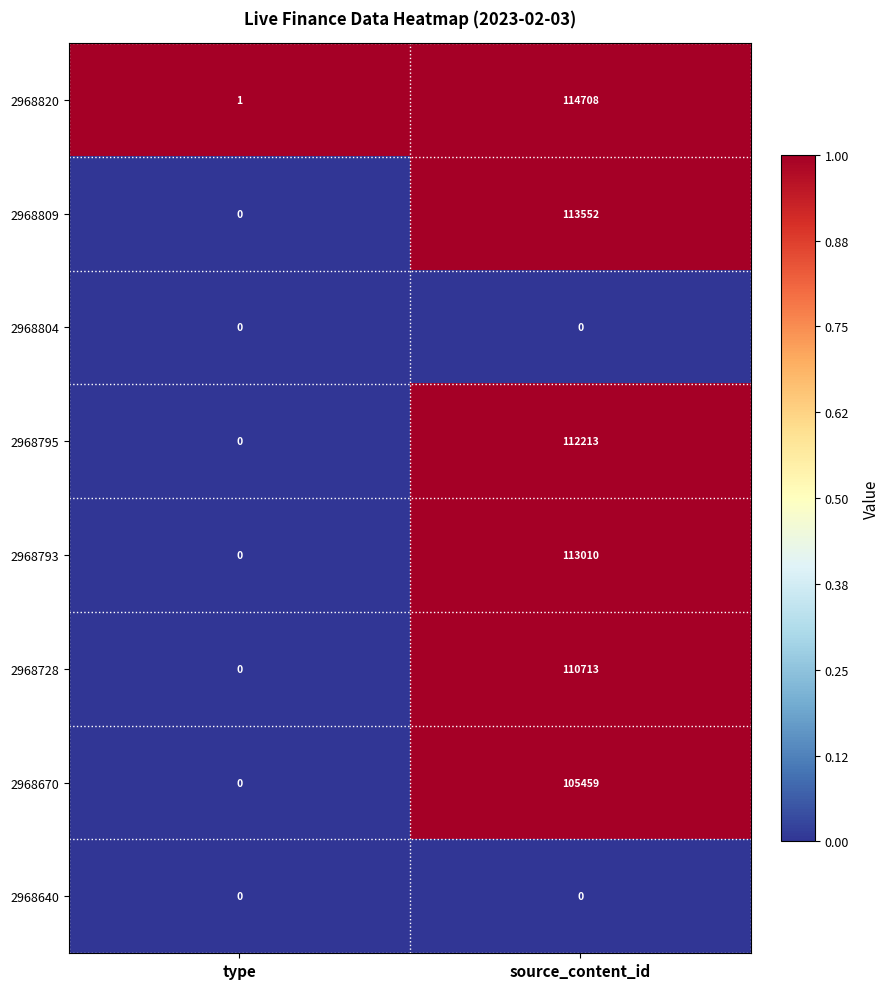

Reading right to left, extract all data points from this chart.

2968820: source_content_id=114708	type=1
2968809: source_content_id=113552	type=0
2968804: source_content_id=0	type=0
2968795: source_content_id=112213	type=0
2968793: source_content_id=113010	type=0
2968728: source_content_id=110713	type=0
2968670: source_content_id=105459	type=0
2968640: source_content_id=0	type=0